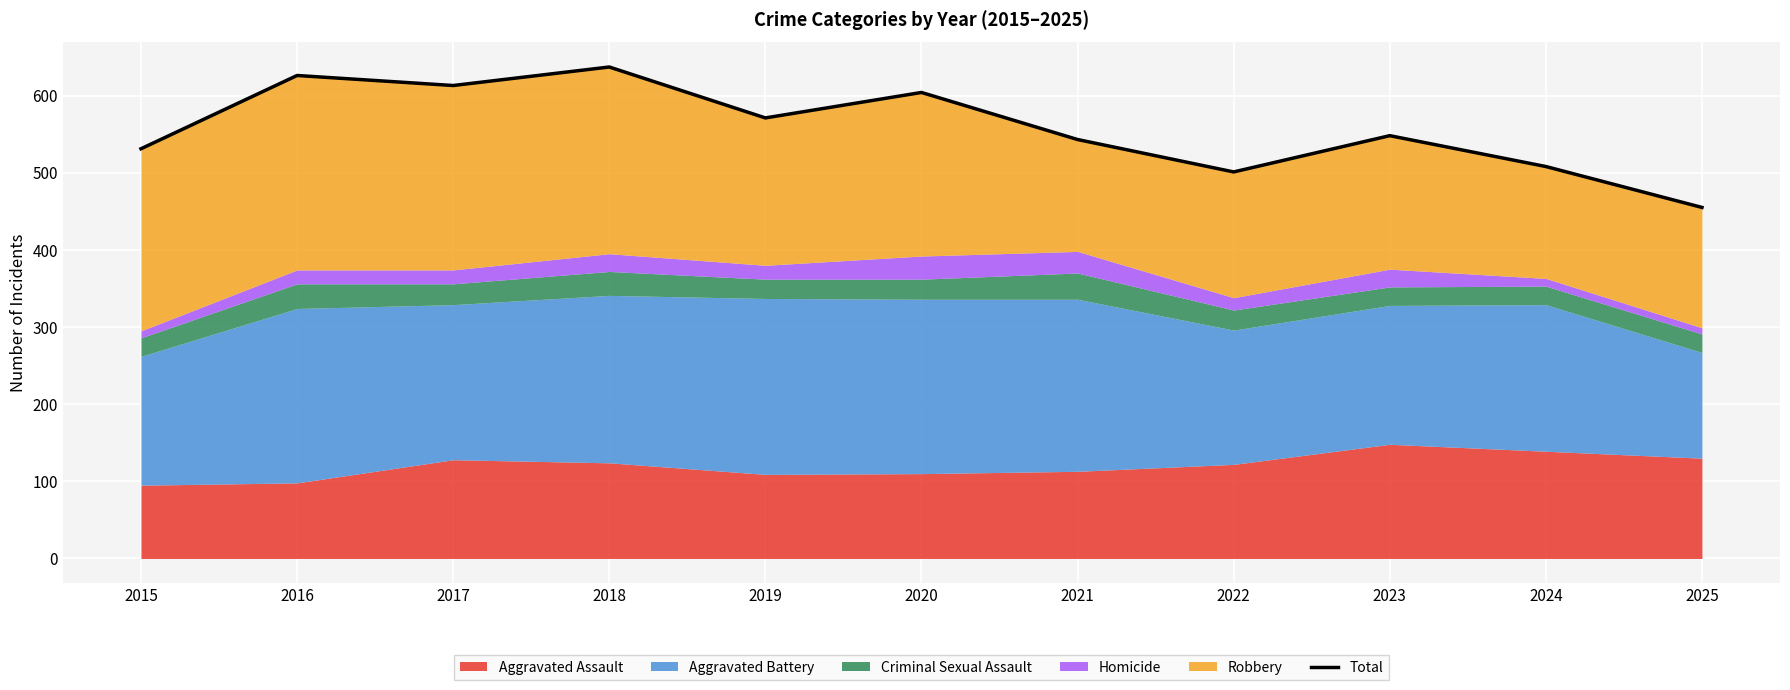

True or false: there are more than 1 points higher than both neighbors.

True